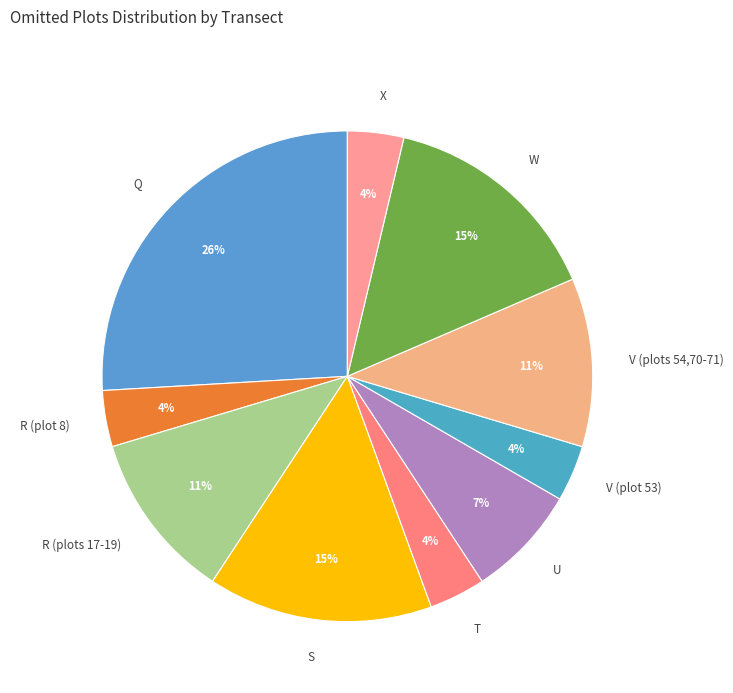

True or false: R (plots 17-19) accounts for 20% of the total.

False